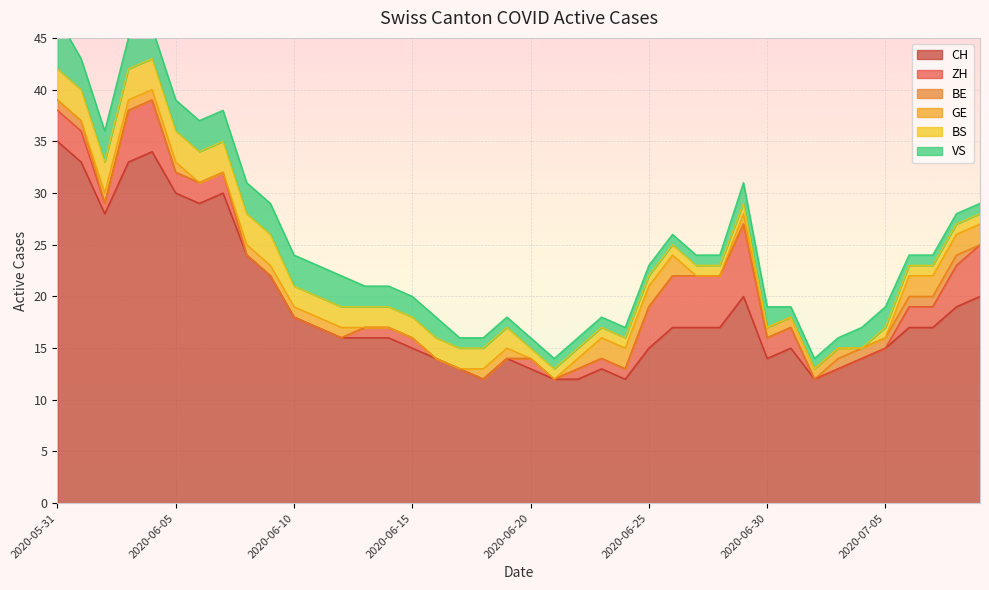

What is the label of the 29th point from the left?

2020-06-28